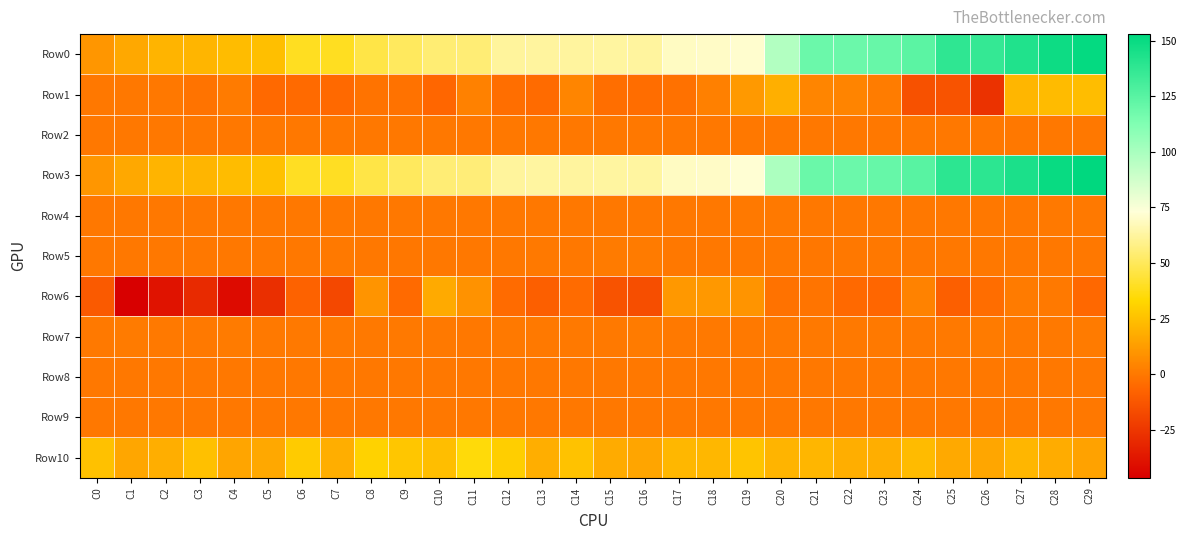

At C16, list the series in order from smallest to largest.

Row6, Row1, Row4, Row2, Row9, Row8, Row7, Row5, Row10, Row0, Row3